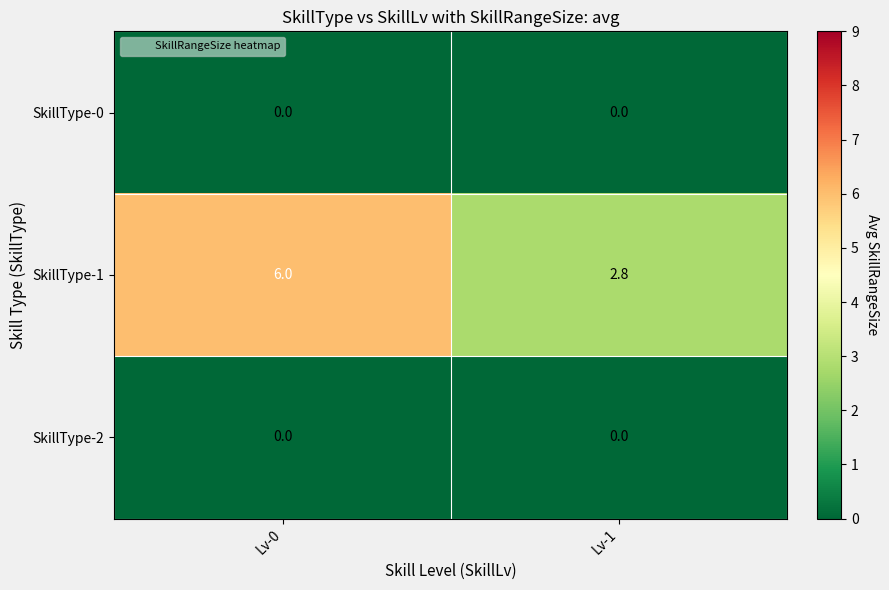

What is the total value across all series at Lv-0?

6.0